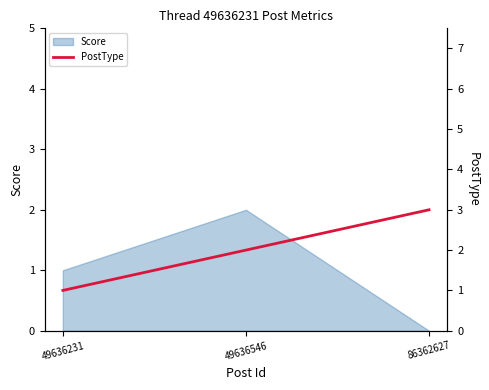

Which category has the highest value across all series?

86362627